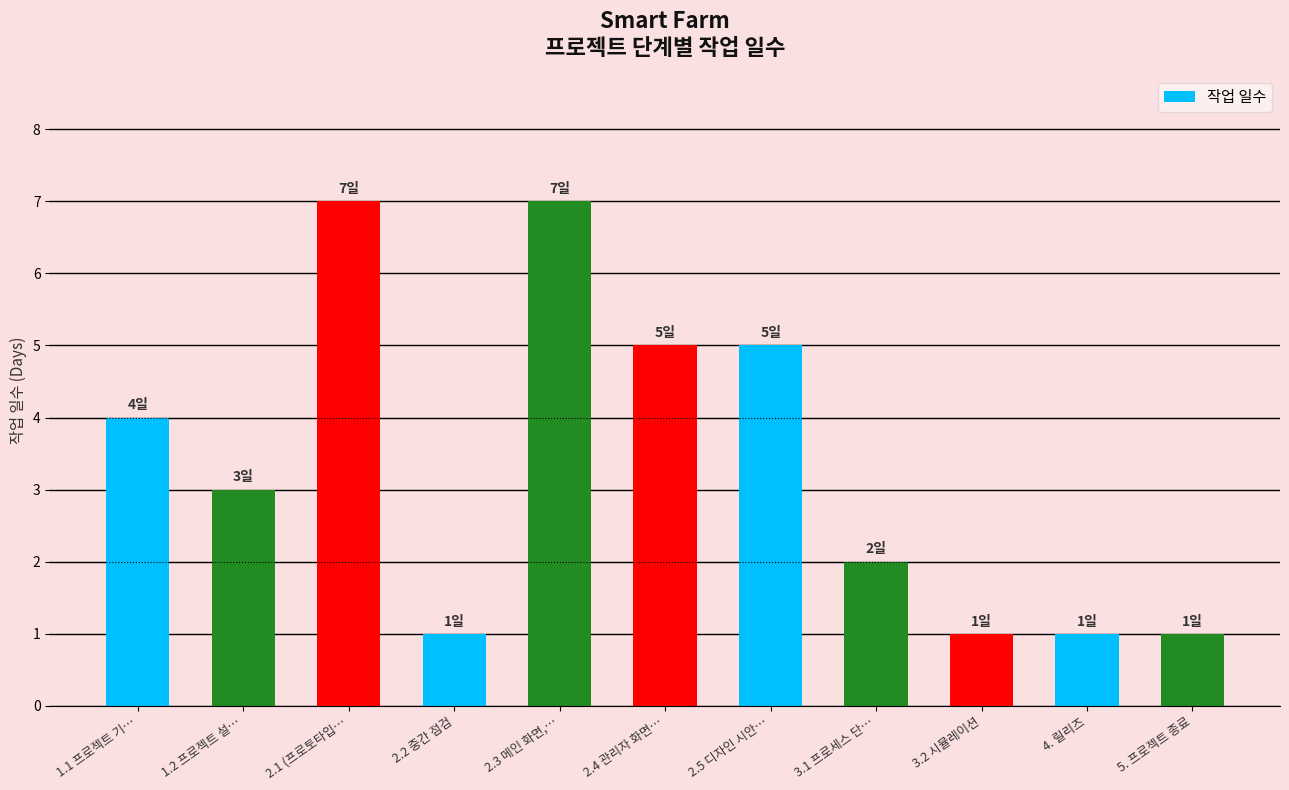

What is the approximate value at 4. 릴리즈?

1